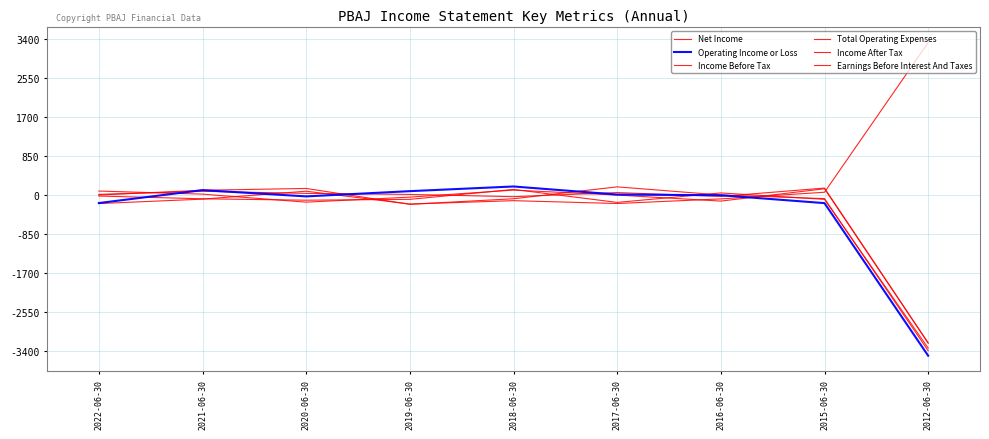

What is the label of the 8th point from the left?

2015-06-30